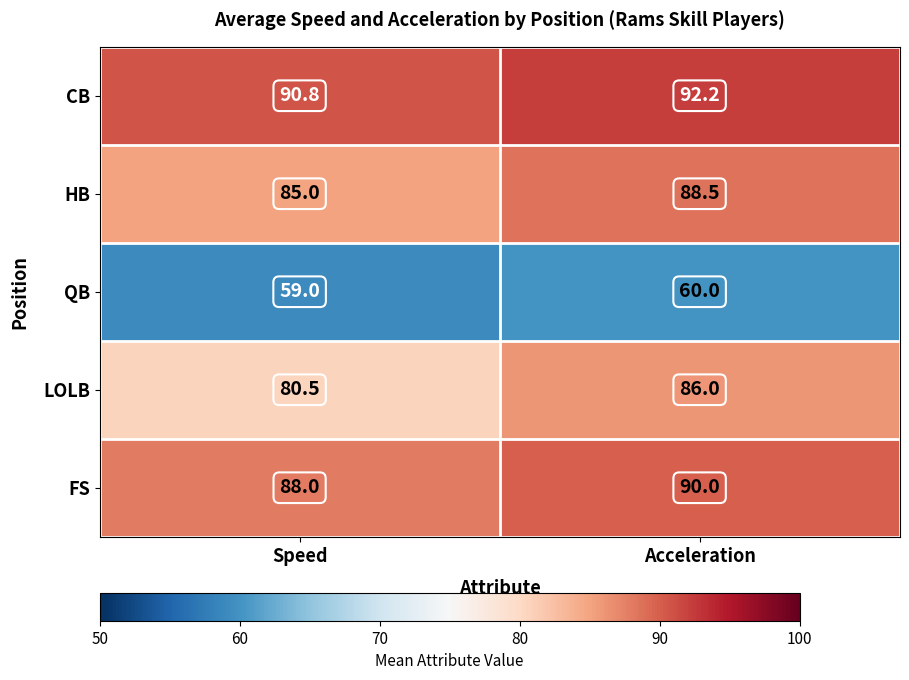

The value of LOLB at Acceleration is 131.8. True or false?

False